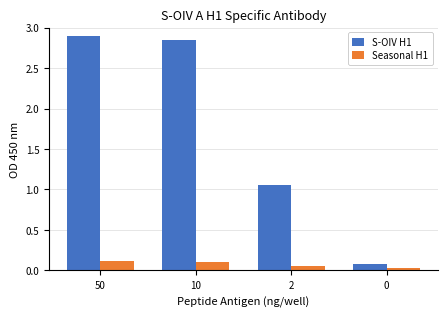

List the series in order of their peak value, lowest first.

Seasonal H1, S-OIV H1